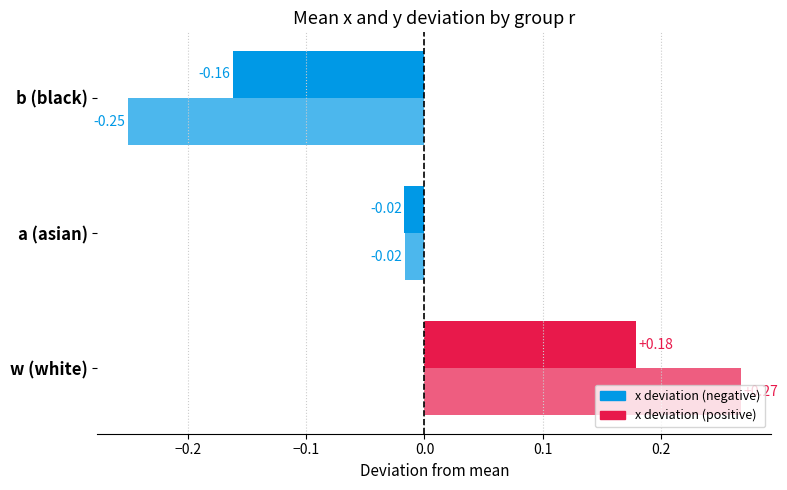

Are the bars horizontal?

Yes